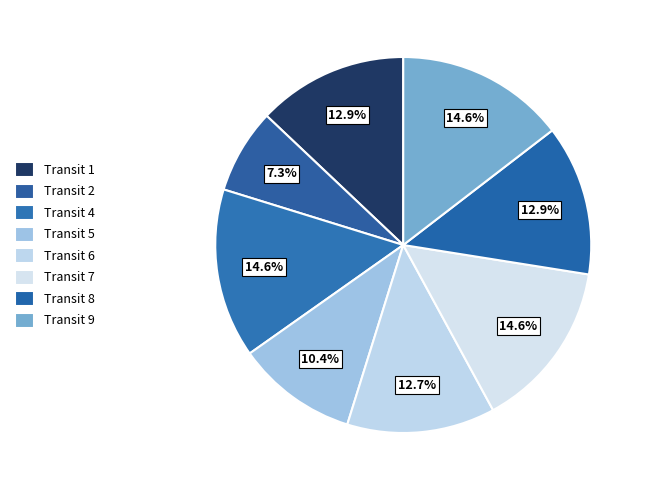

How many segments does this pie chart have?

8